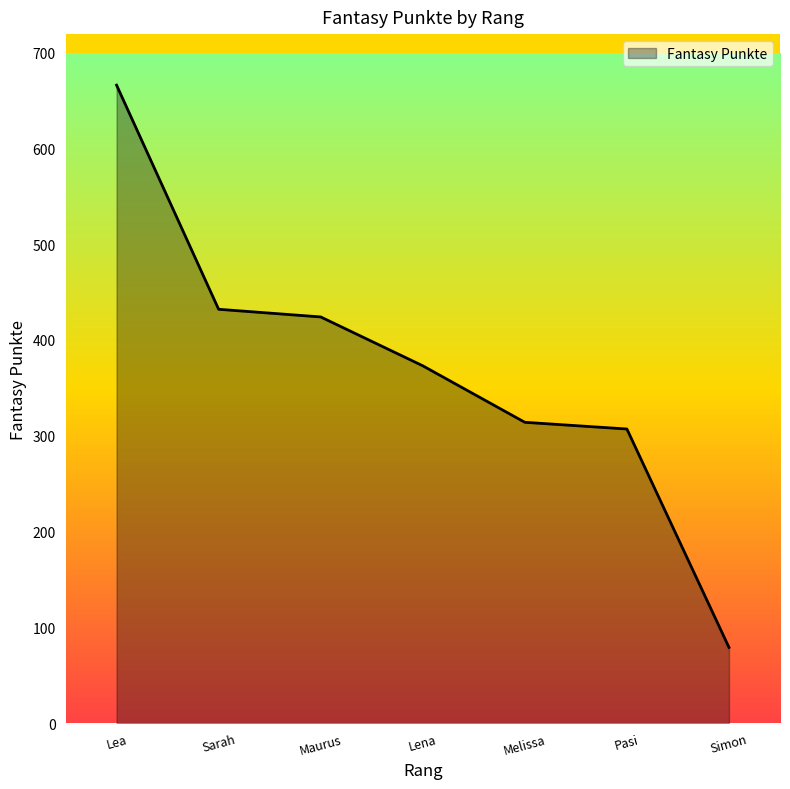

List the labels in order of value, largest first.

Lea, Sarah, Maurus, Lena, Melissa, Pasi, Simon